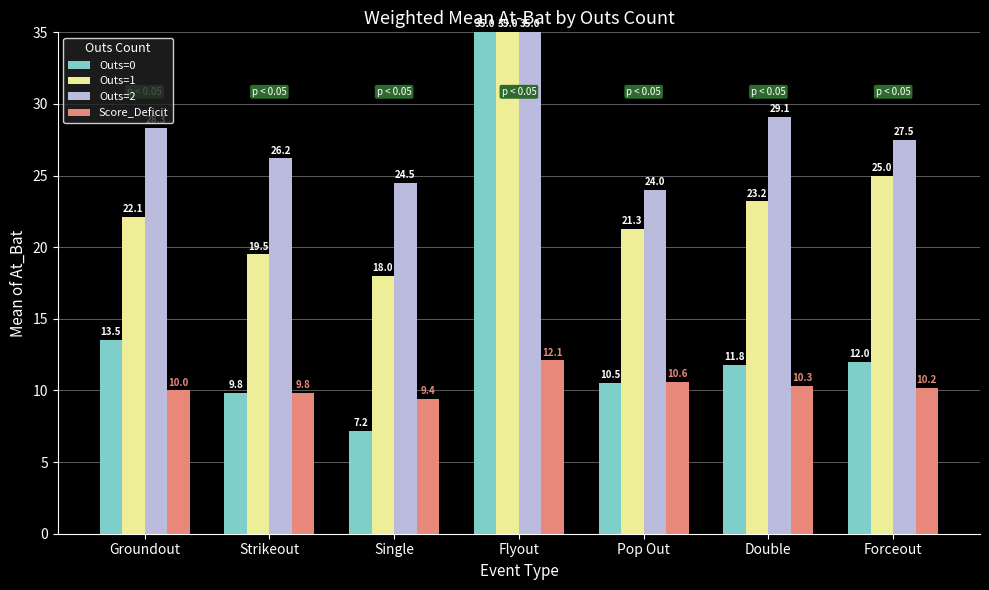

What is the label of the 1st bar from the right?

Forceout